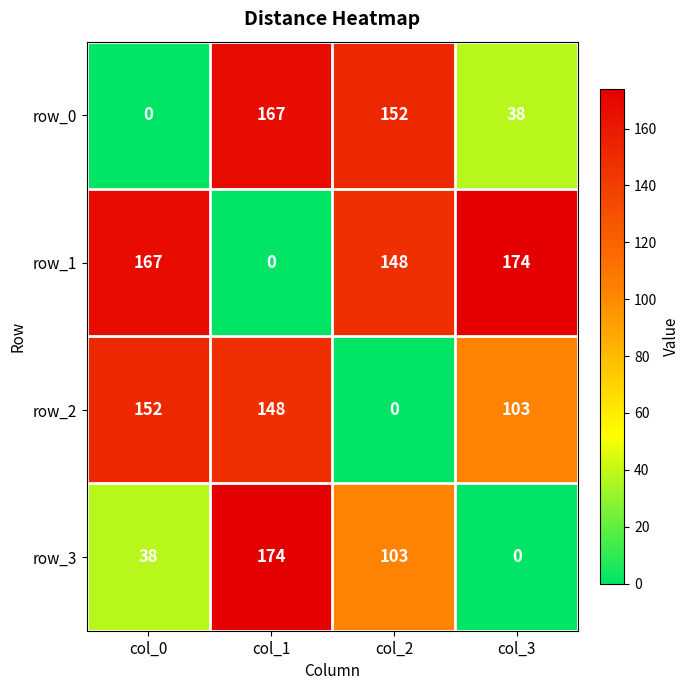

Which series changed the most between col_0 and col_3?

row_2